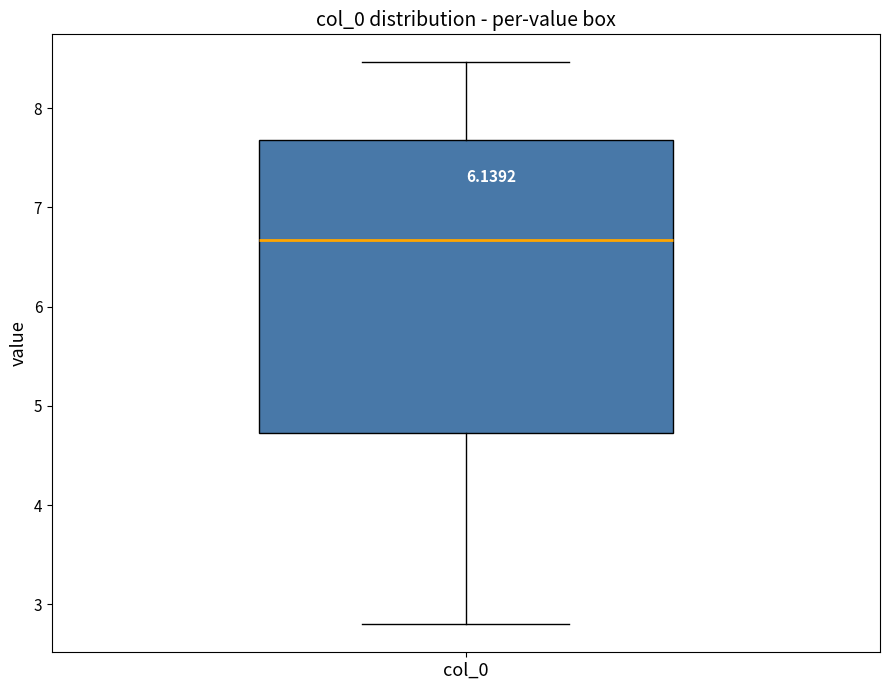

Transcribe this box plot: give where the median line is, the range the box spans, and where the two whiskers end, as read against the y-axis. The values are not printed on the chart, so give them approximately, as read against the axis.

median 6.7, box 4.7 to 7.7, whiskers 2.8 to 8.5